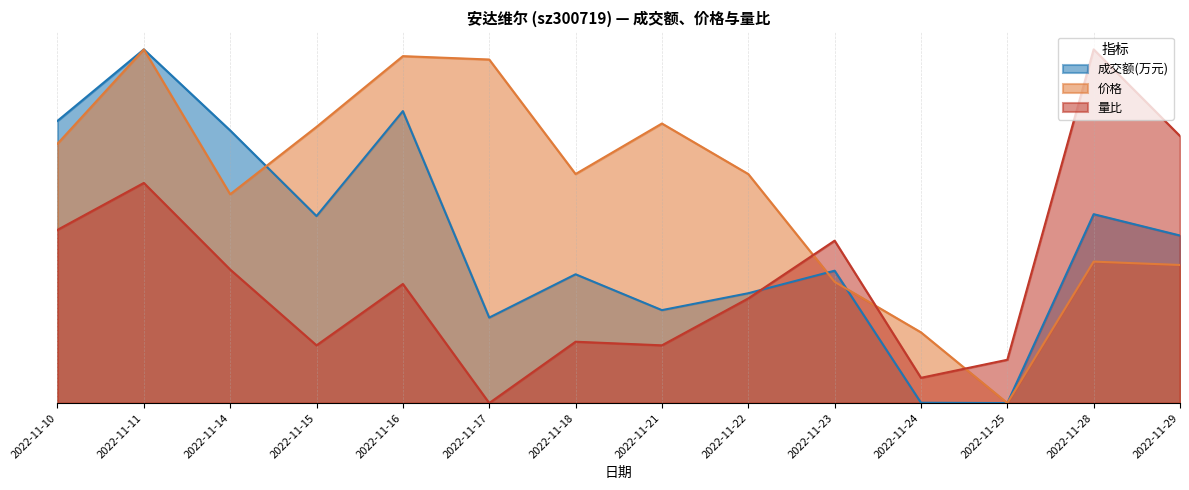

What is the value of the 量比 point at the 1st from the left?

0.5